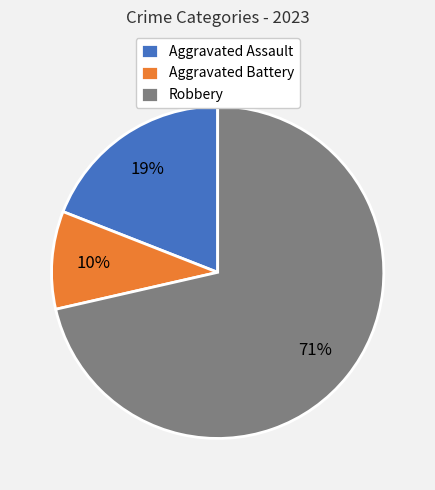

Is the sum of Aggravated Assault and Robbery greater than half?

Yes